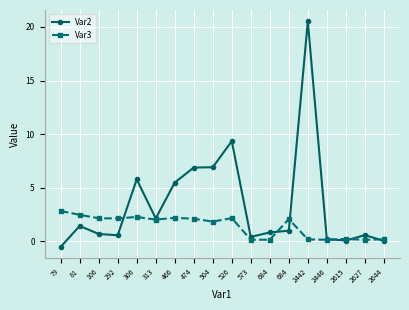

How many data points does each series have?

18